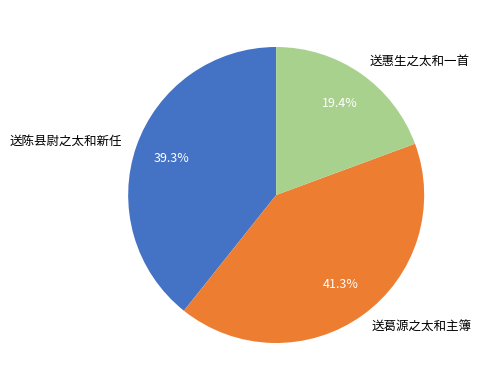

Approximately how many times larger is the value at 送陈县尉之太和新任 compared to 送葛源之太和主簿?

1.0